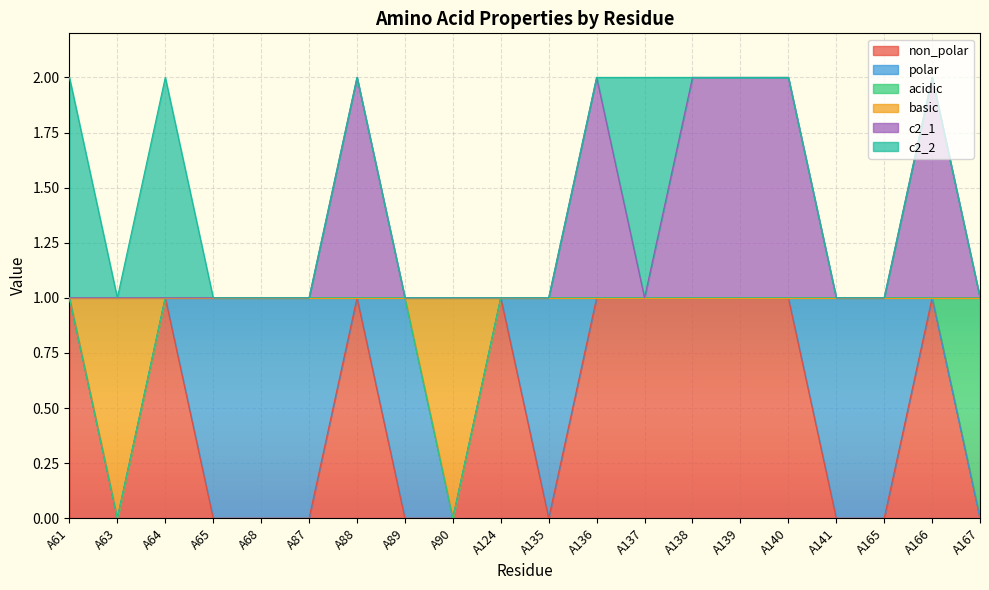

Which has a higher value, A136 or A139?

A136